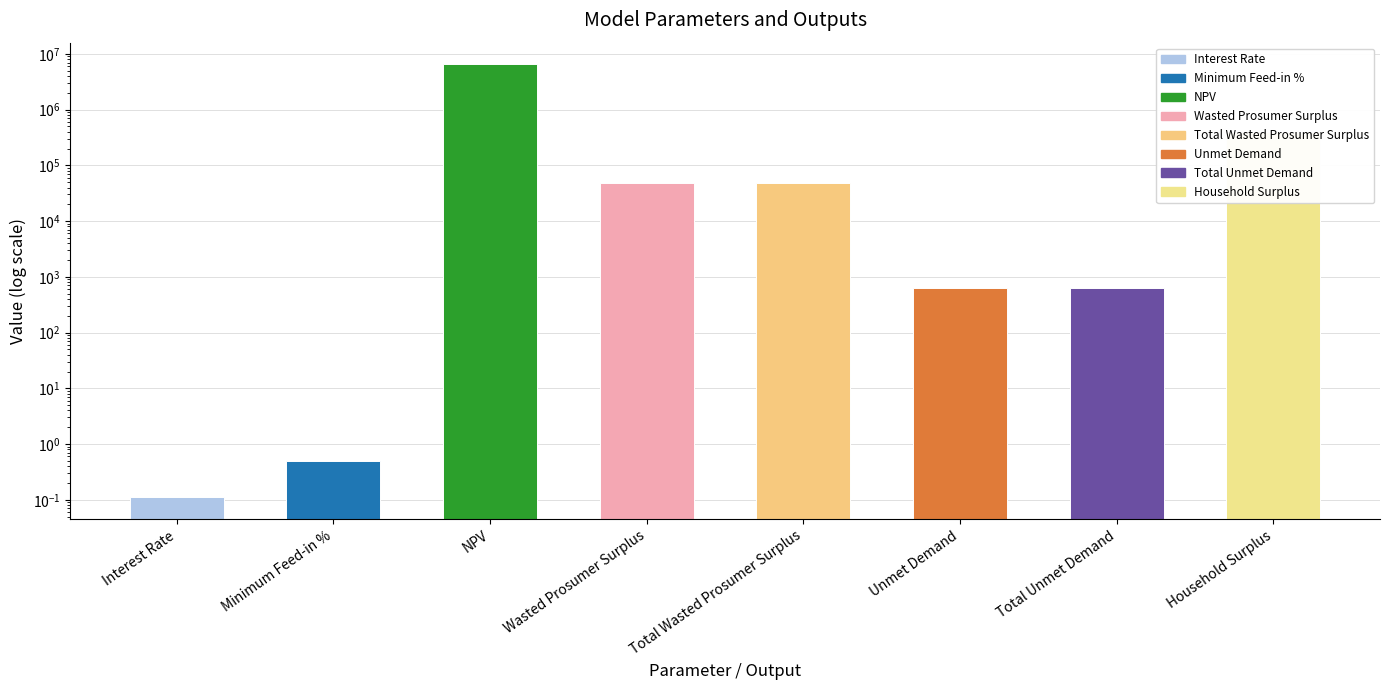

Rank the categories by value from lowest to highest.

Interest Rate, Minimum Feed-in %, Unmet Demand, Total Unmet Demand, Wasted Prosumer Surplus, Total Wasted Prosumer Surplus, Household Surplus, NPV